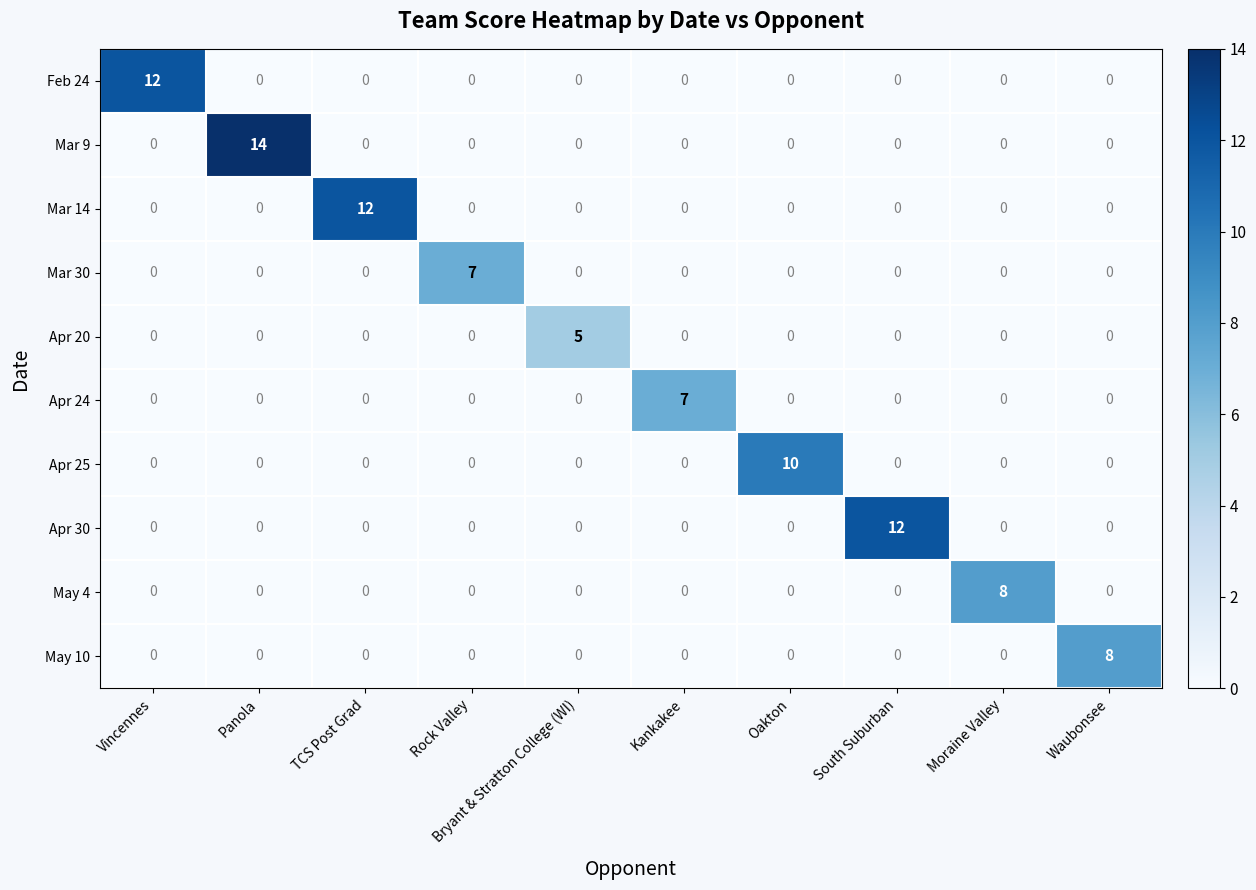

The value of Apr 20 at Waubonsee is 0. True or false?

True